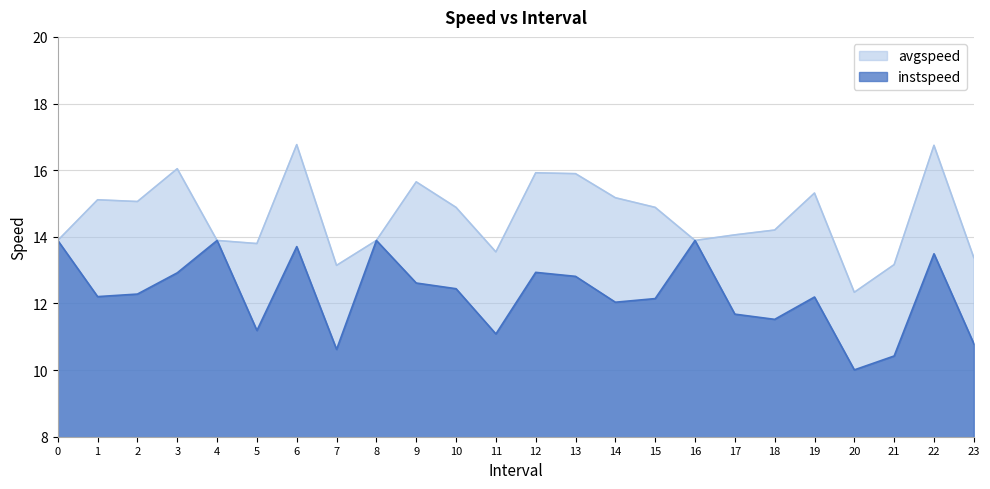

Reading left to right, extract all data points from this chart.

instspeed: 0=13.9	1=12.2	2=12.3	3=12.9	4=13.9	5=11.2	6=13.7	7=10.6	8=13.9	9=12.6	10=12.4	11=11.1	12=12.9	13=12.8	14=12.0	15=12.1	16=13.9	17=11.7	18=11.5	19=12.2	20=10.0	21=10.4	22=13.5	23=10.8
avgspeed: 0=13.9	1=15.1	2=15.1	3=16.0	4=13.9	5=13.8	6=16.8	7=13.1	8=13.9	9=15.6	10=14.9	11=13.5	12=15.9	13=15.9	14=15.2	15=14.9	16=13.9	17=14.1	18=14.2	19=15.3	20=12.3	21=13.2	22=16.7	23=13.4